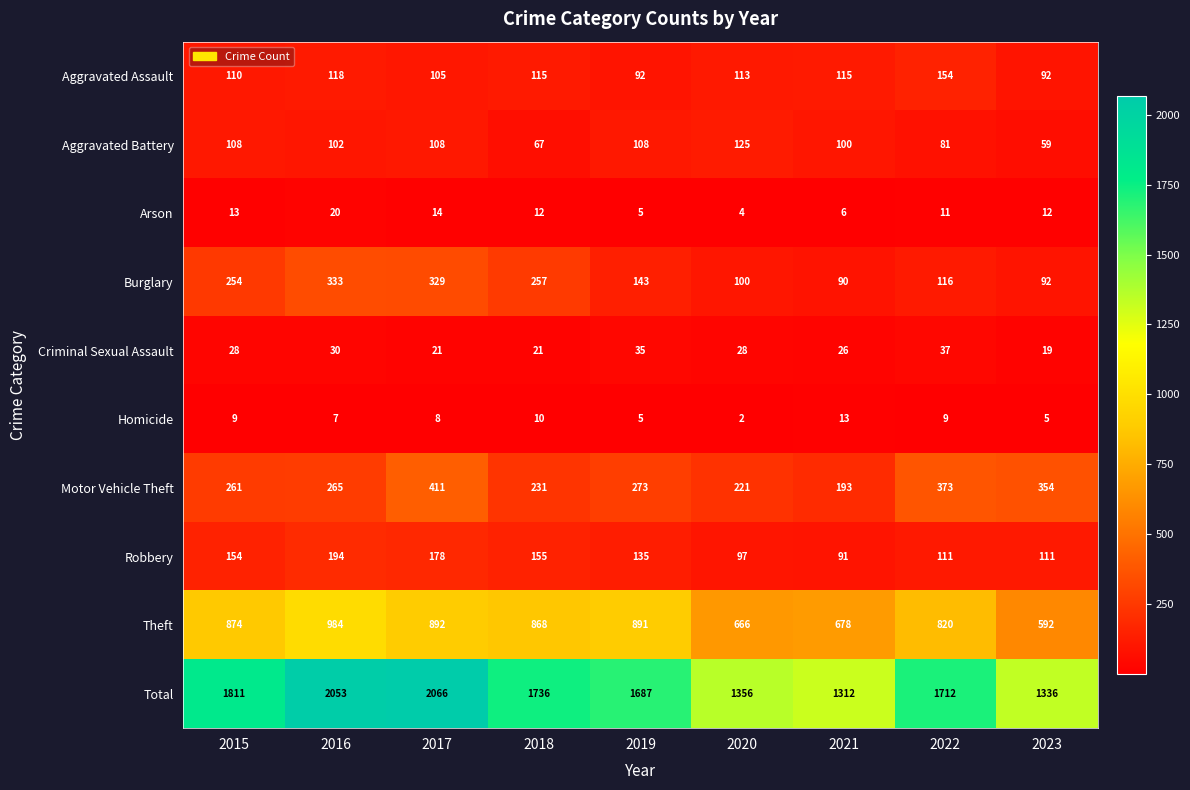

Which category has the highest value across all series?

2017